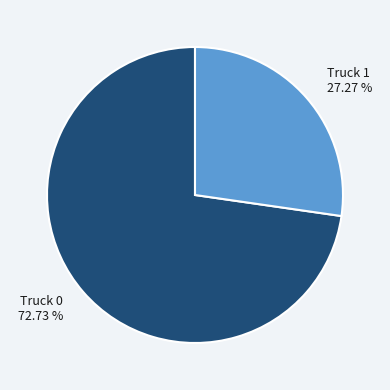

To the nearest percent, what portion does Truck 1 represent?

27%